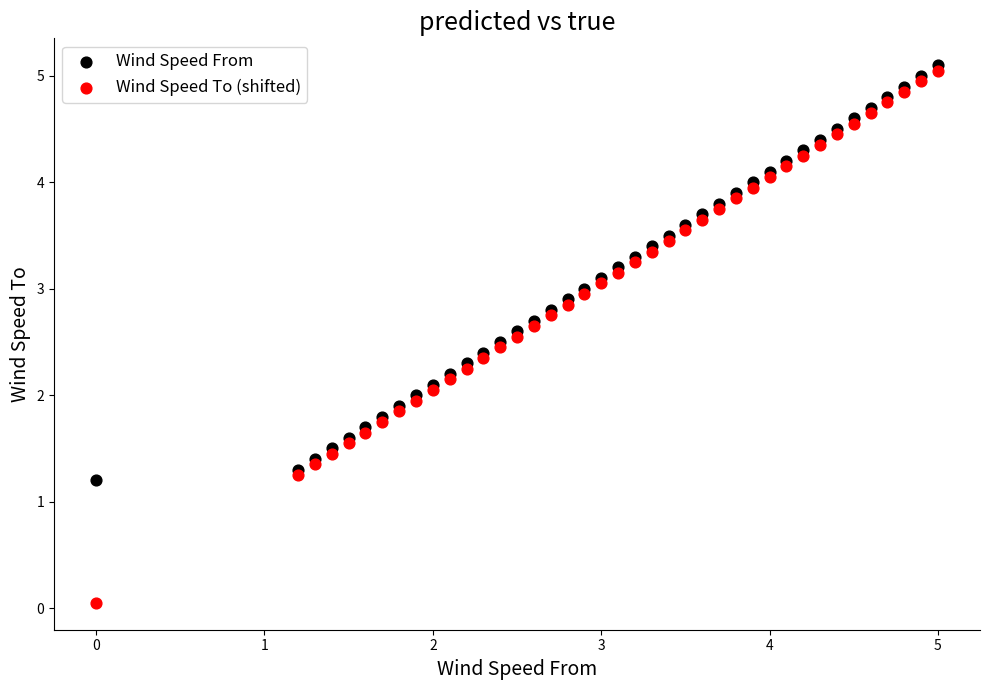

Which series has the widest spread of Y values?

Wind Speed To (shifted)